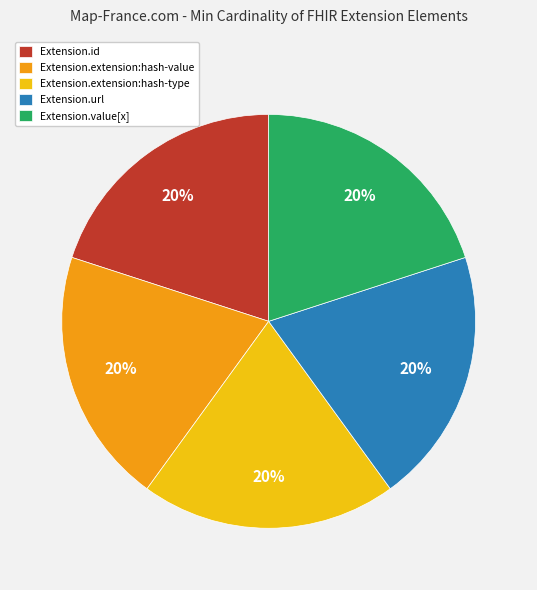

What is the ratio of the value at Extension.id to the value at Extension.url?

1.0